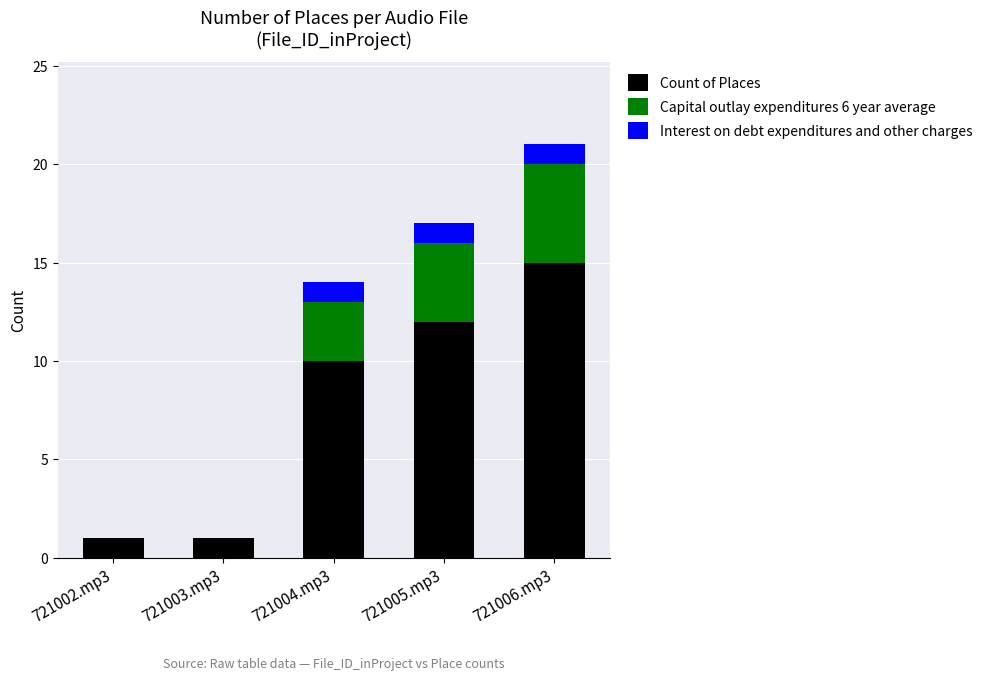

Which category has the highest value in the Count of Places series?

721006.mp3